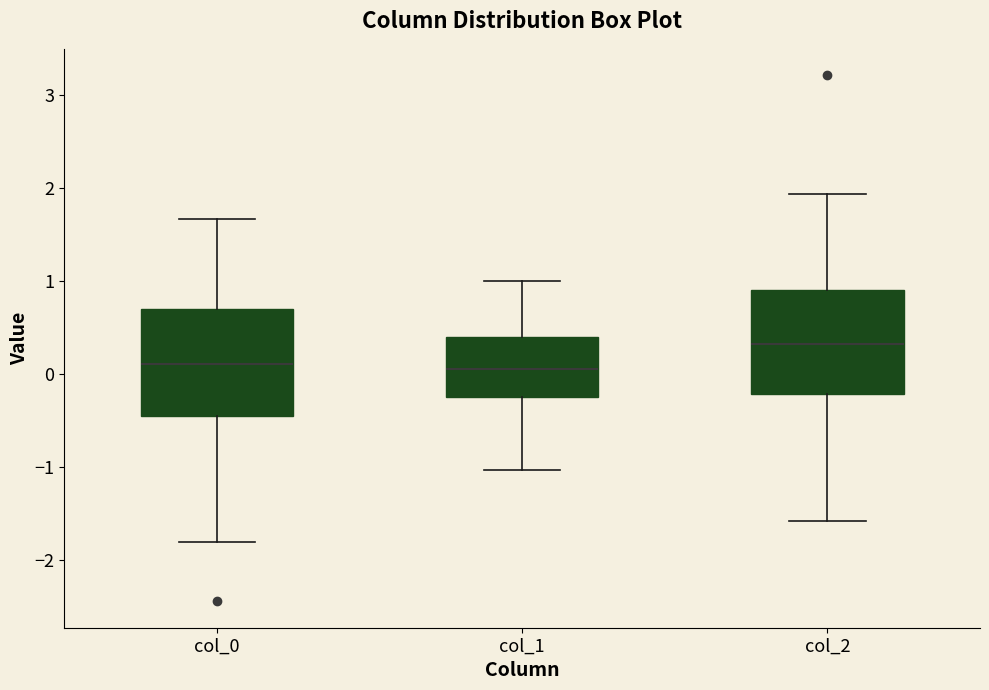

Where does the upper whisker of the box for col_1 end on the y-axis? The values are not printed on the chart, so give them approximately, as read against the axis.

1.0